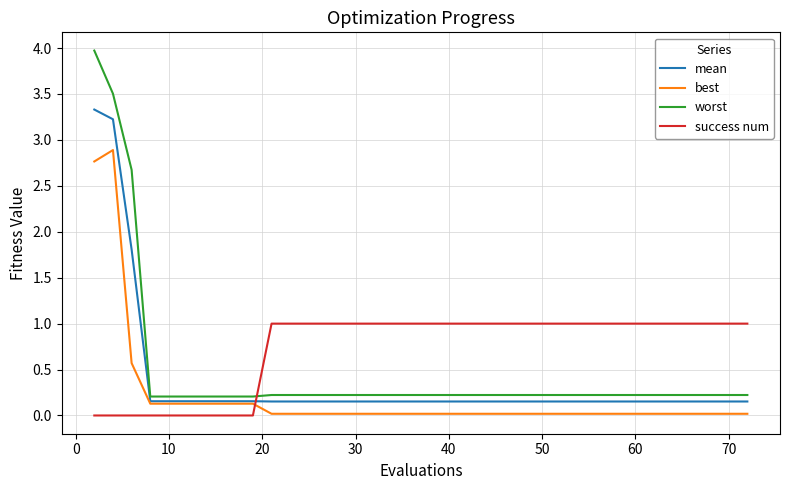

What is the maximum value shown in the chart?

4.0